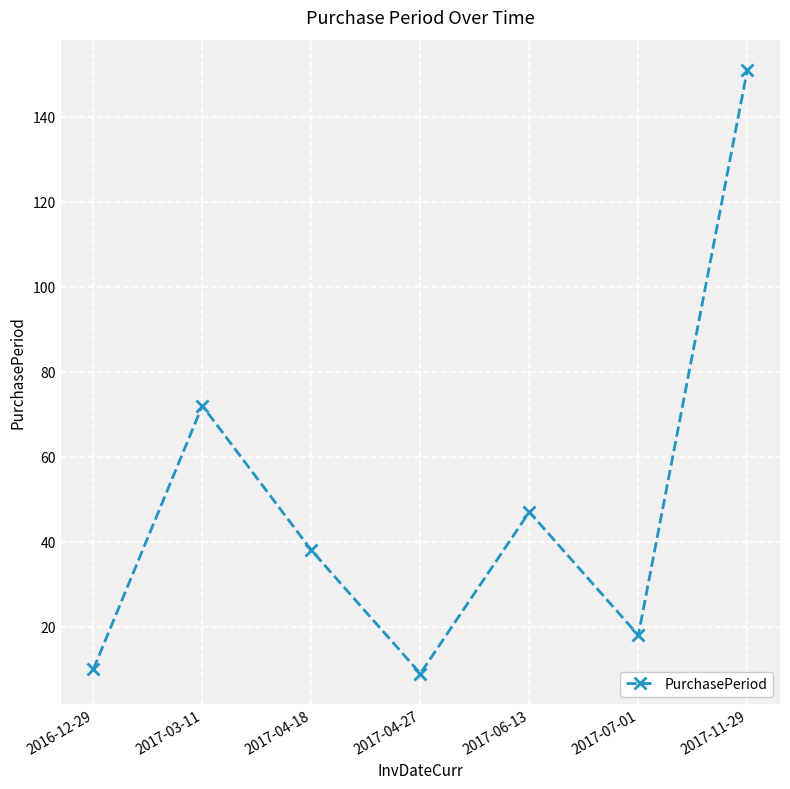

Reading right to left, extract all data points from this chart.

151	18	47	9	38	72	10